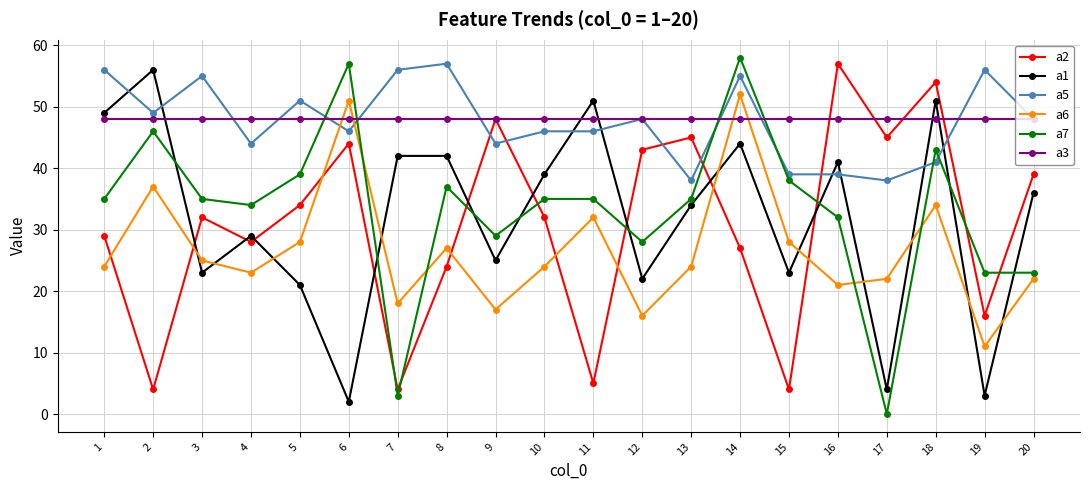

True or false: a7 and a2 intersect in this chart.

True